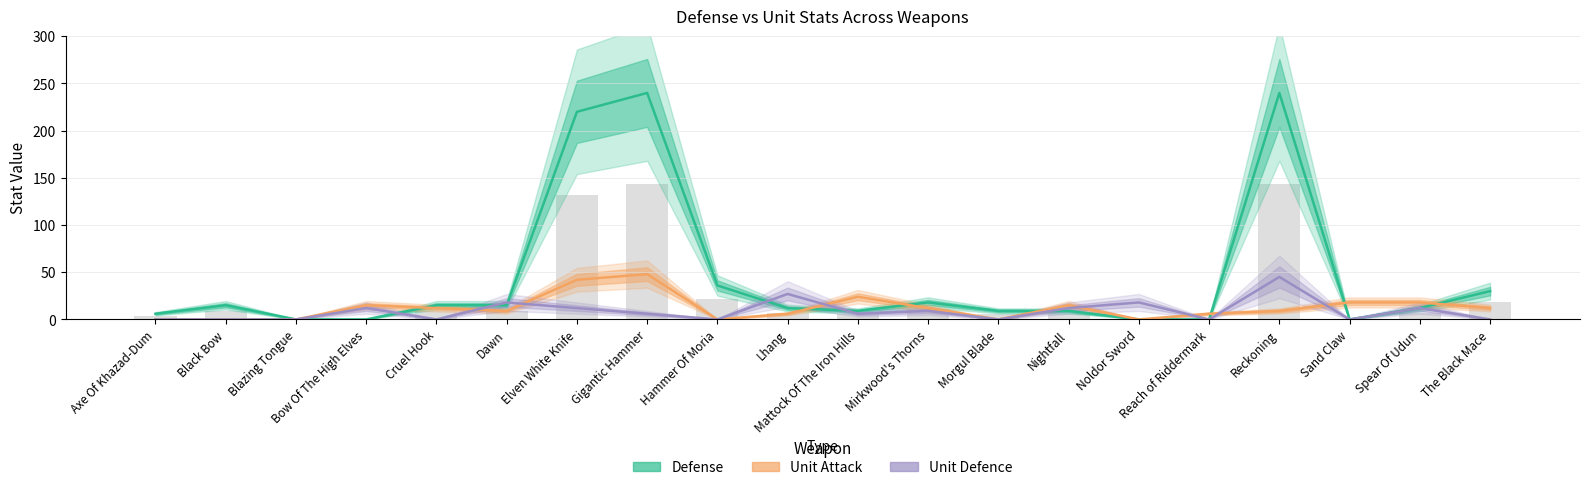

Reading left to right, what are all the values shown in this chart?

Defense: 6	15	0	0	15	15	220	240	36	12	9	18	9	9	0	0	240	0	12	30
Unit Attack: 0	0	0	15	12	9	42	48	0	6	24	12	0	15	0	6	9	18	18	12
Unit Defence: 0	0	0	12	0	18	12	6	0	27	6	9	0	12	18	0	45	0	12	0